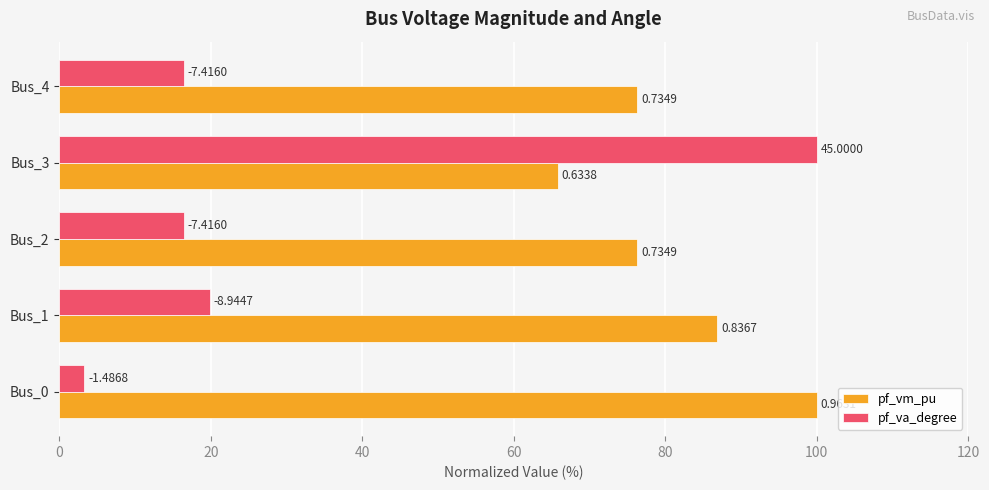

What are all the series names shown in the legend?

pf_vm_pu, pf_va_degree